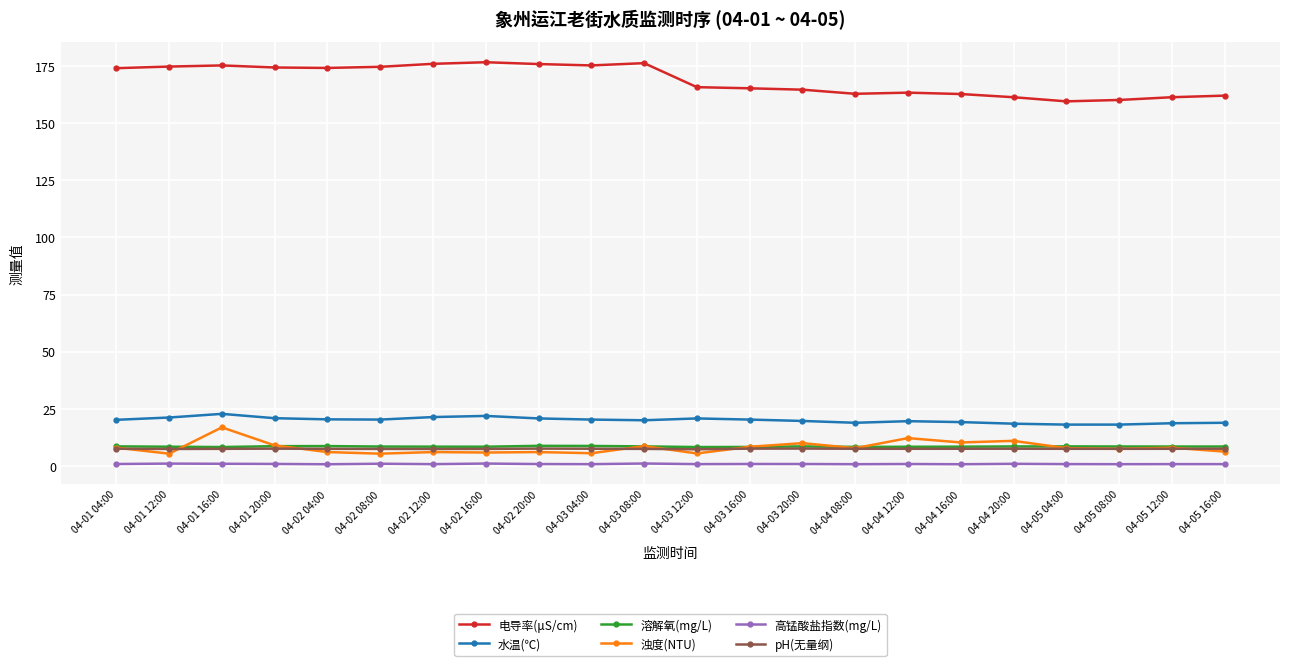

What is the difference between the second highest and minimum values in the 溶解氧(mg/L) series?

0.5